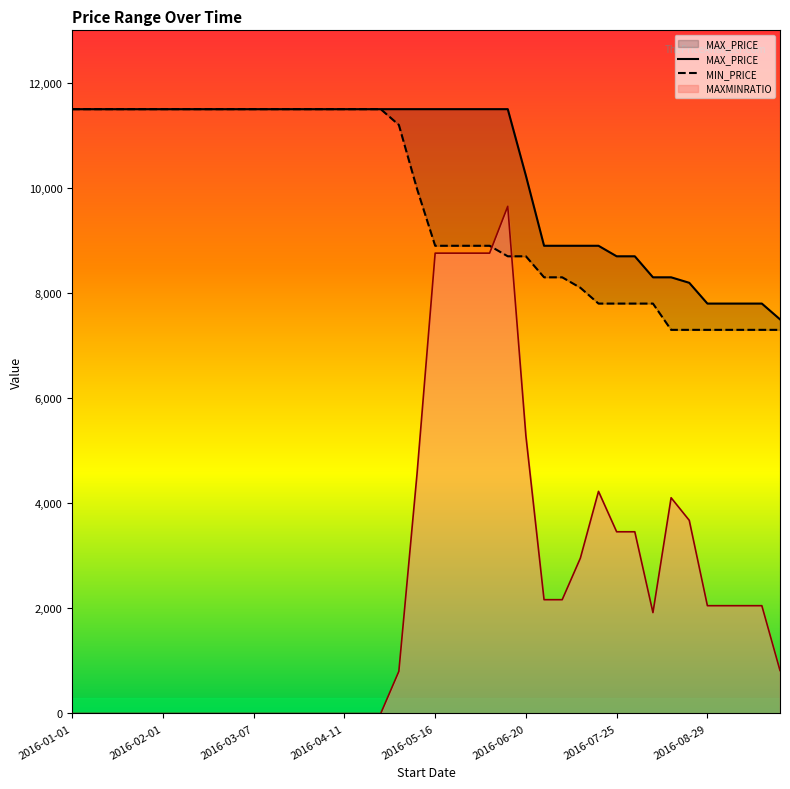

What is the average value of the MAX_PRICE series?

10355.7